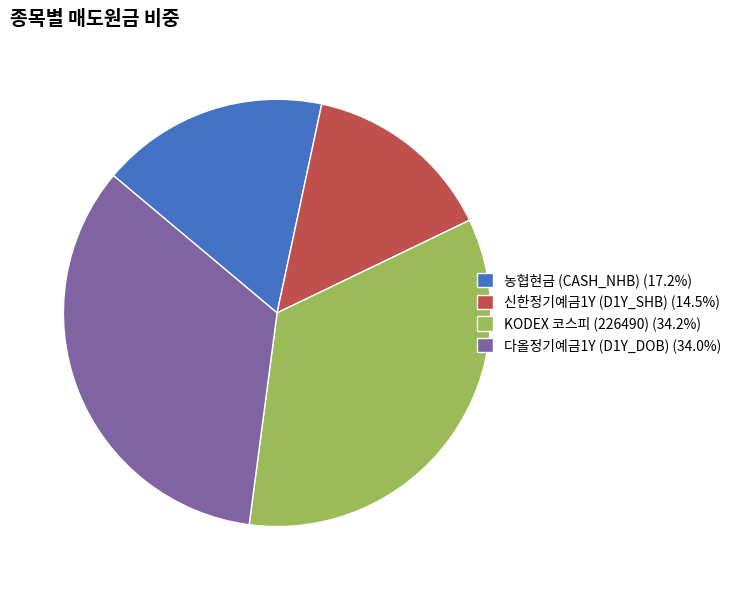

Is there any slice that represents more than half of the pie?

No